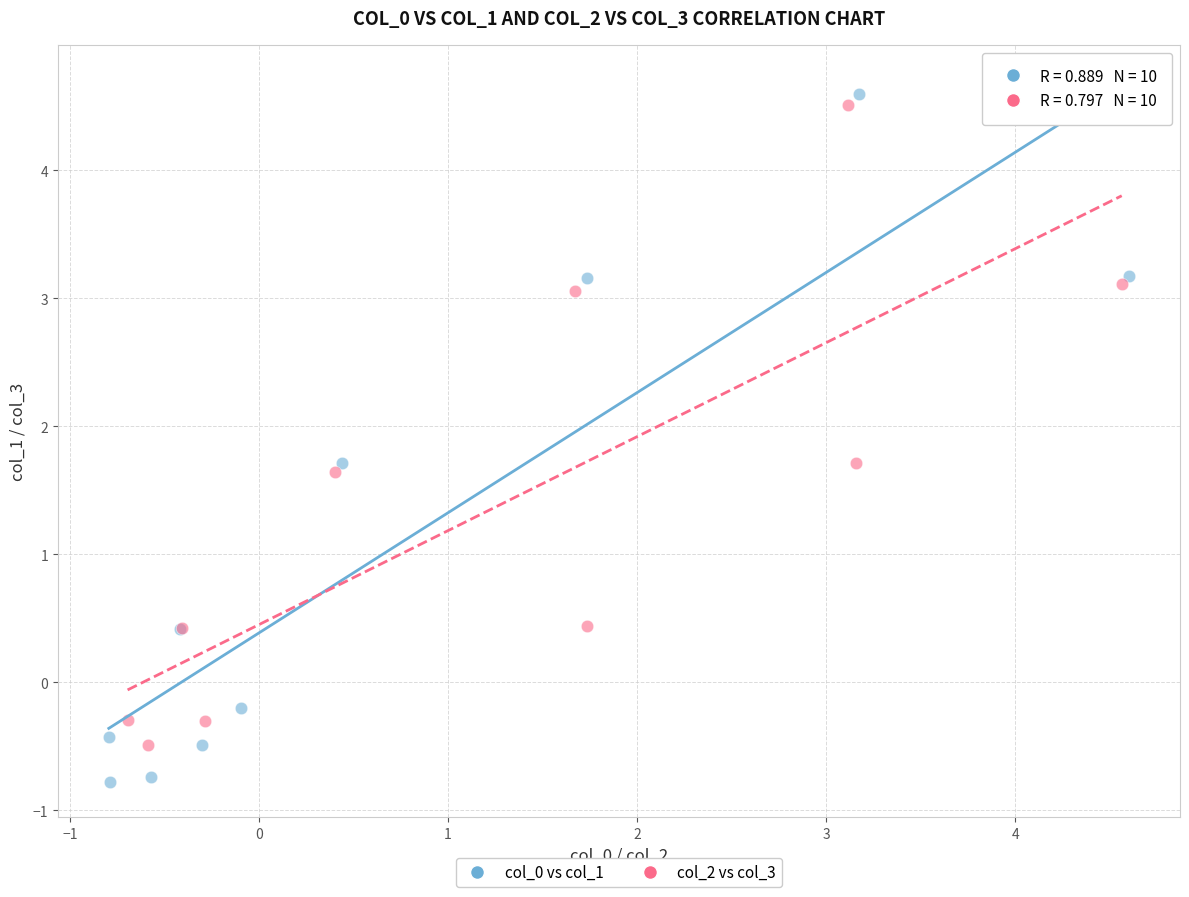

Which series contains the lowest Y value?

col_0 vs col_1